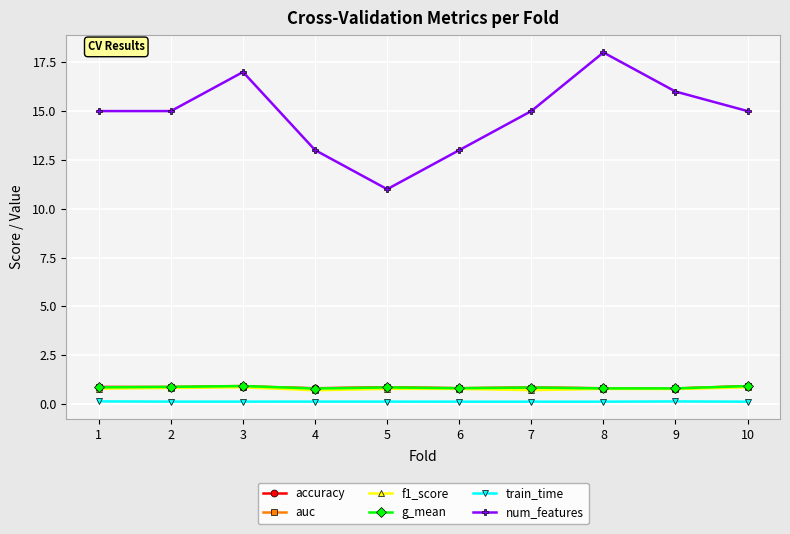

True or false: num_features and train_time intersect in this chart.

False